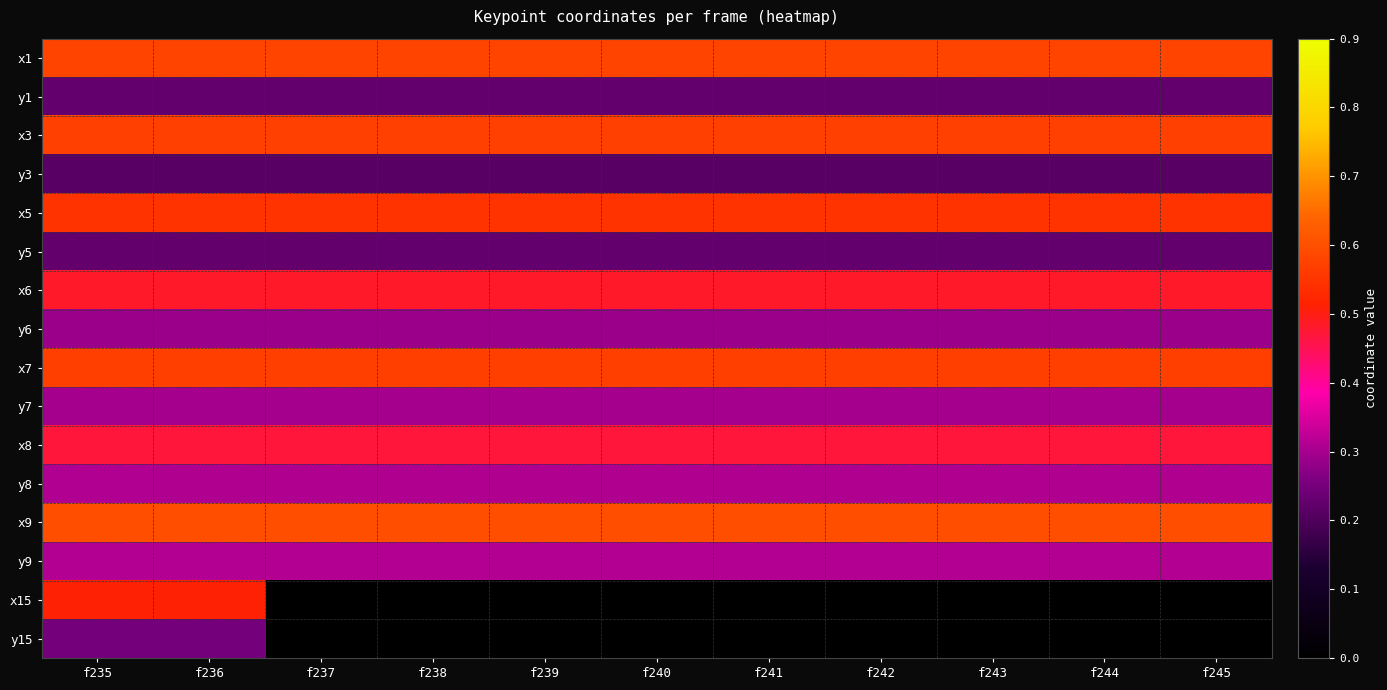

At which category does the chart reach its minimum across all series?

f237